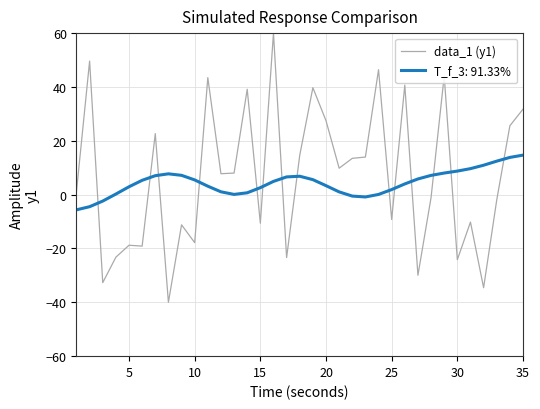

What is the difference between the maximum and minimum values in the data_1 (y1) series?

100.0